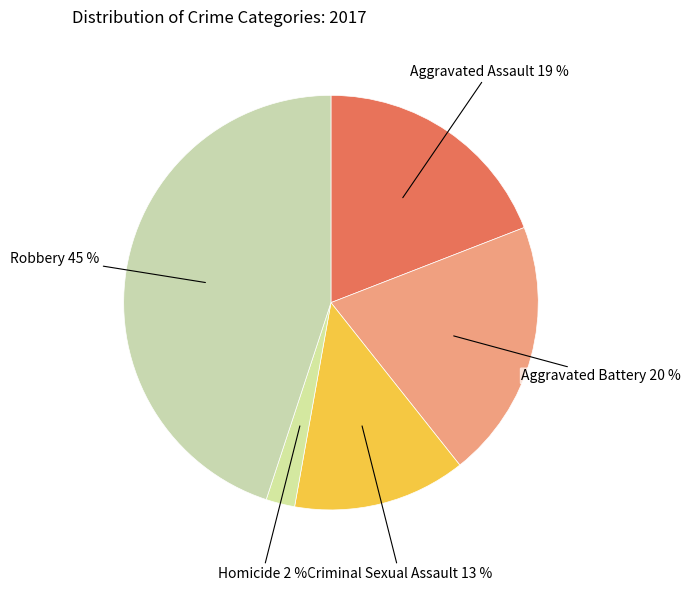

Is there a majority slice in this chart?

No